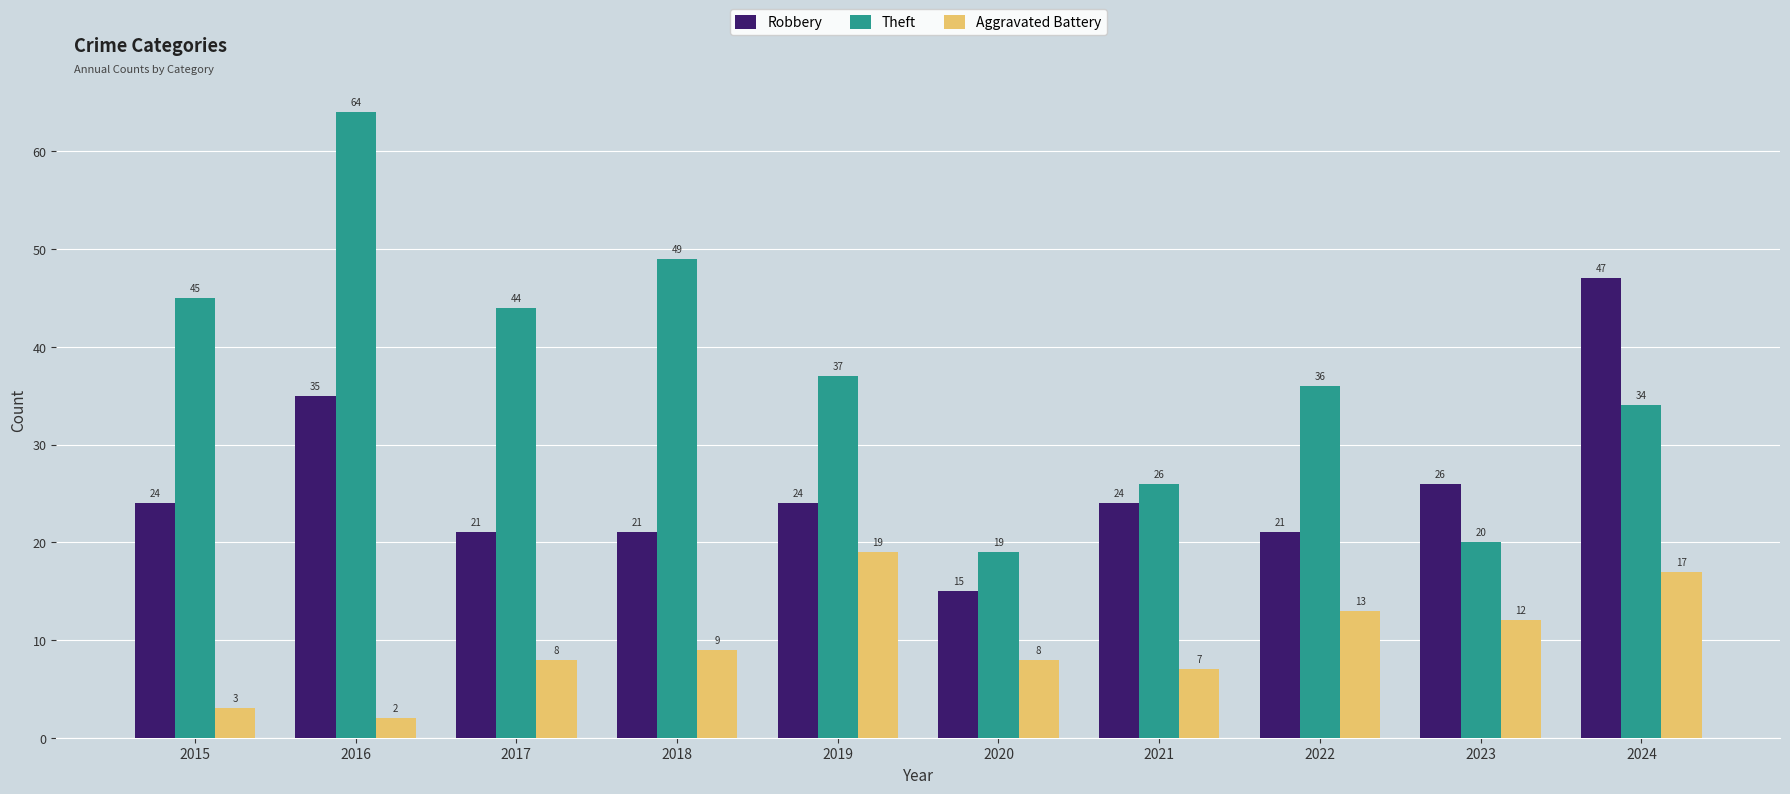

Reading left to right, transcribe all the data shown in this chart.

Robbery: 2015=24	2016=35	2017=21	2018=21	2019=24	2020=15	2021=24	2022=21	2023=26	2024=47
Theft: 2015=45	2016=64	2017=44	2018=49	2019=37	2020=19	2021=26	2022=36	2023=20	2024=34
Aggravated Battery: 2015=3	2016=2	2017=8	2018=9	2019=19	2020=8	2021=7	2022=13	2023=12	2024=17